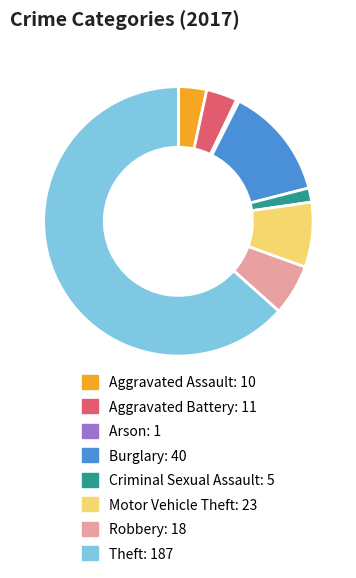

Which category has the smallest portion of the pie?

Arson